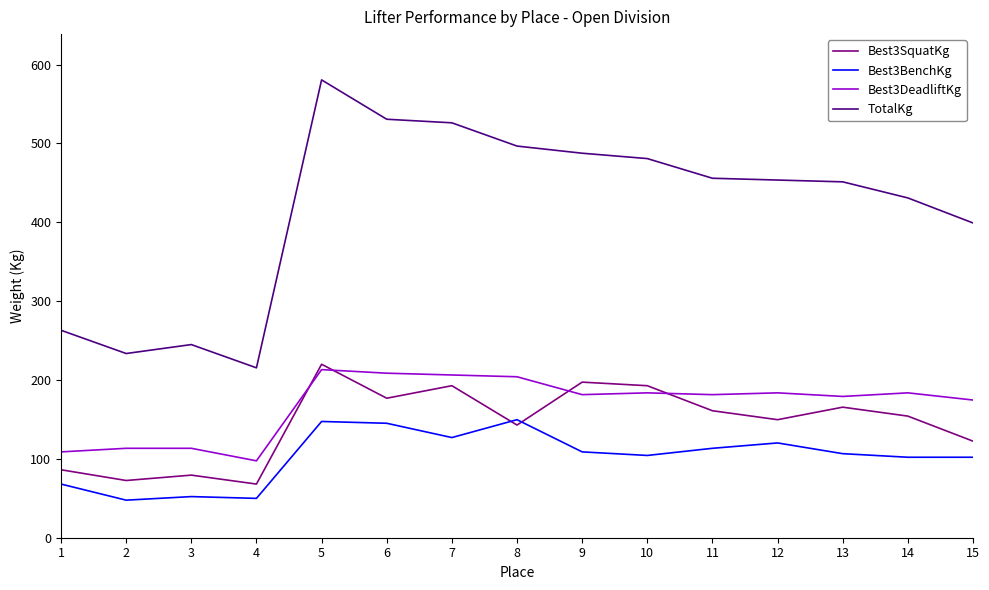

True or false: TotalKg has a value of 781.7 at 13.

False